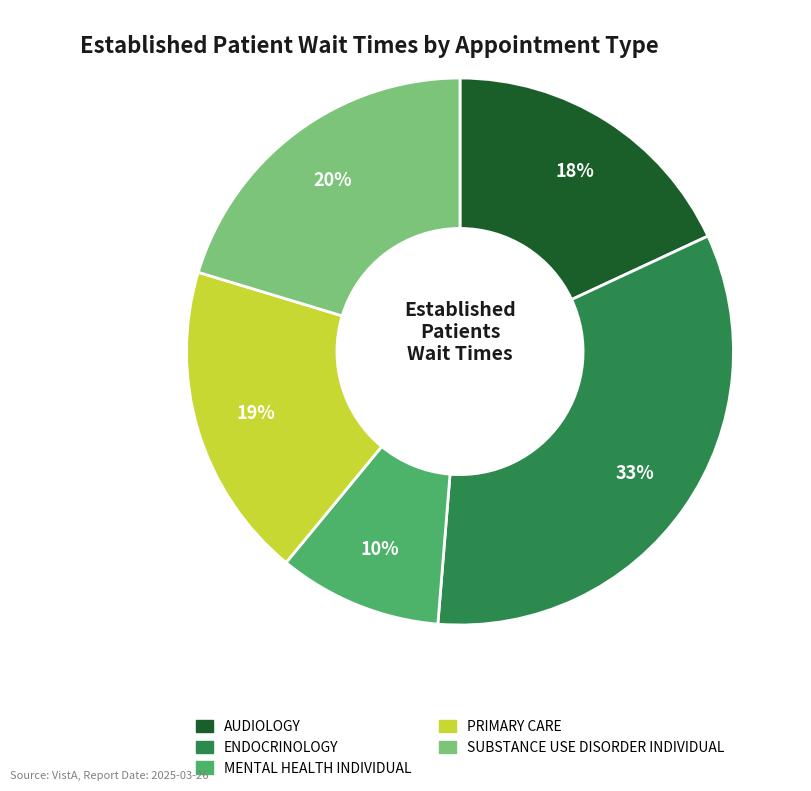

Which slice is the smallest?

MENTAL HEALTH INDIVIDUAL